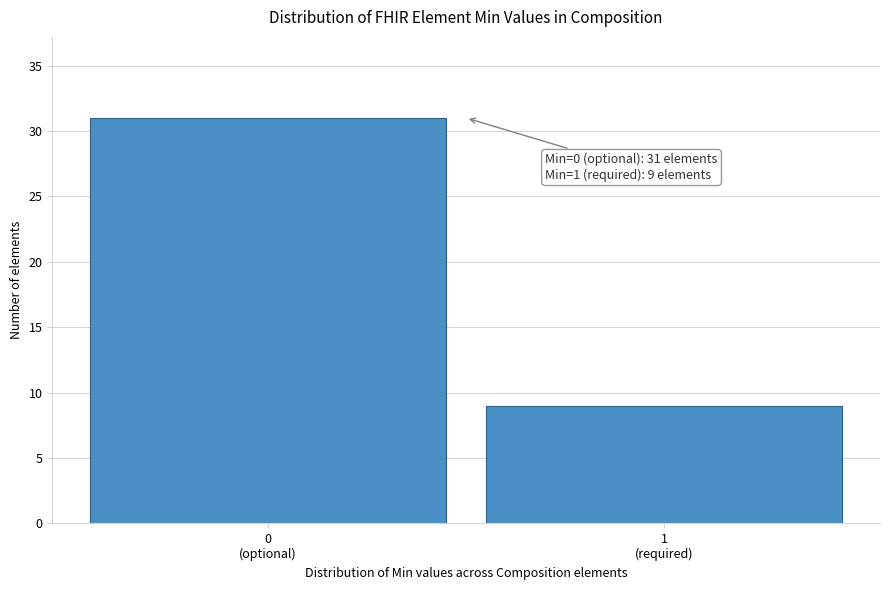

Reading right to left, extract all data points from this chart.

9	31